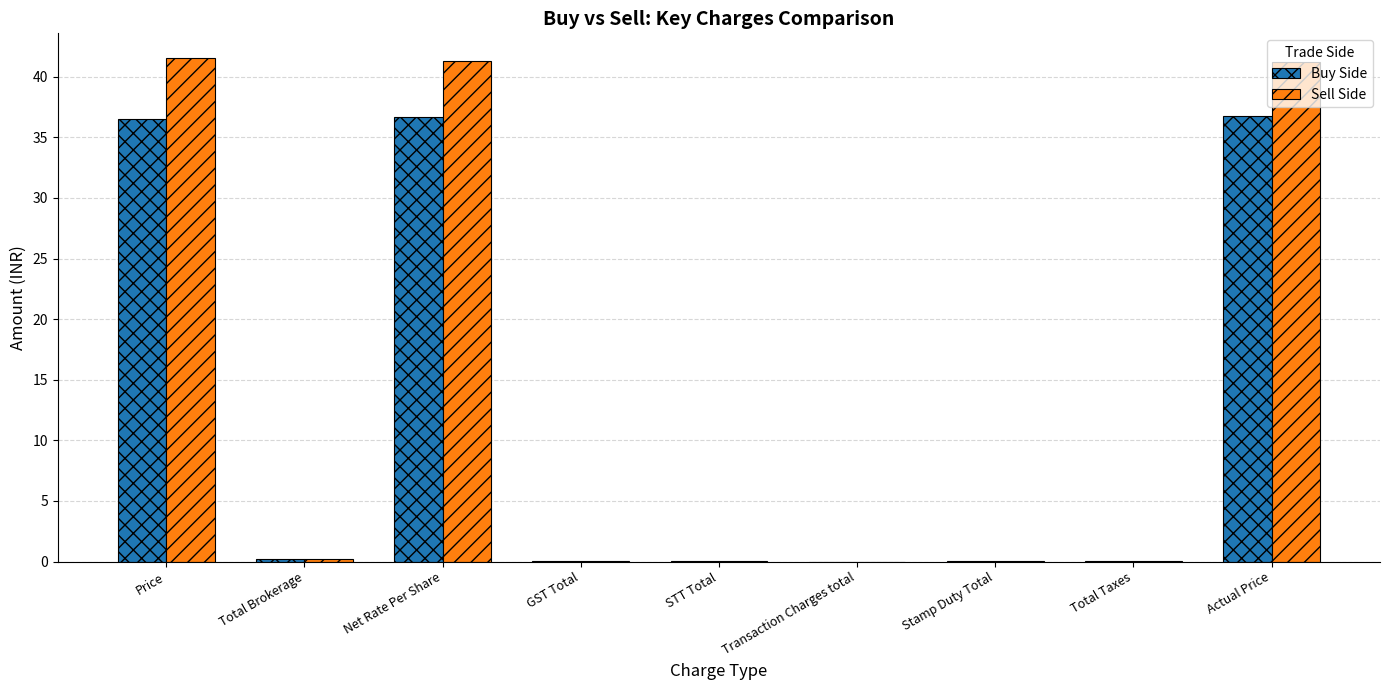

What is the total value across all series at Net Rate Per Share?

78.0